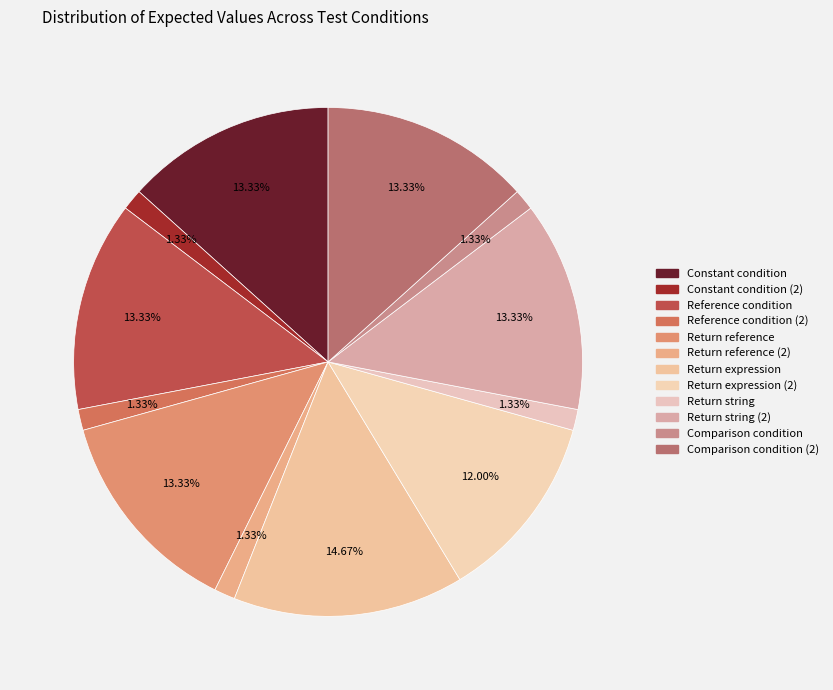

To the nearest percent, what is the average slice percentage?

8%